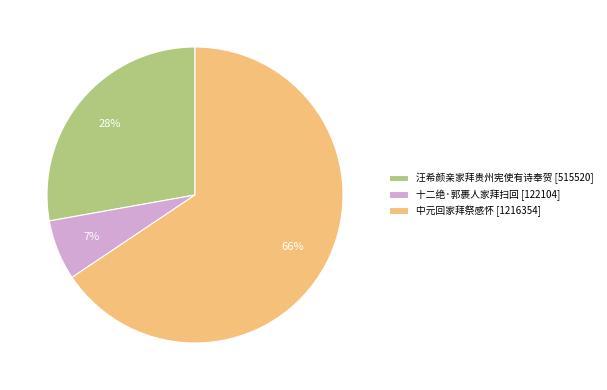

Rank the categories by value from highest to lowest.

中元回家拜祭感怀, 汪希颜亲家拜贵州宪使有诗奉贺, 十二绝·郭裹人家拜扫回